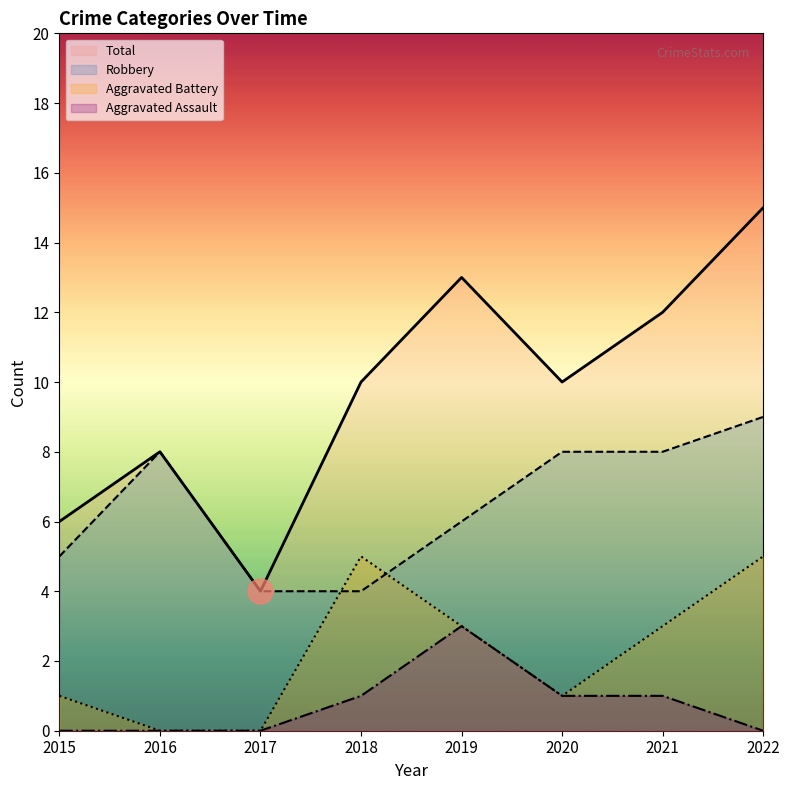

How many interior local valleys does the Aggravated Battery series have?

1